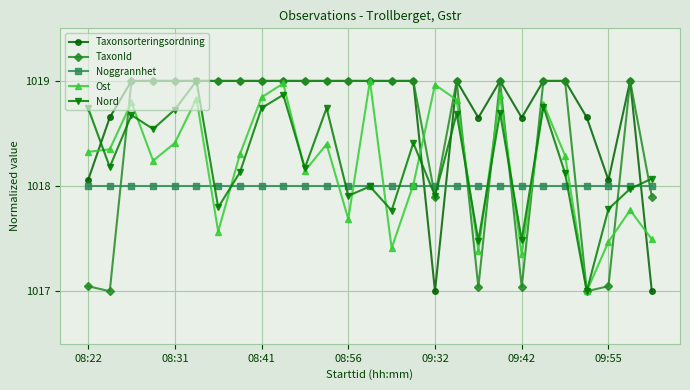

What is the value of the Noggrannhet point at the 7th from the left?

1018.0